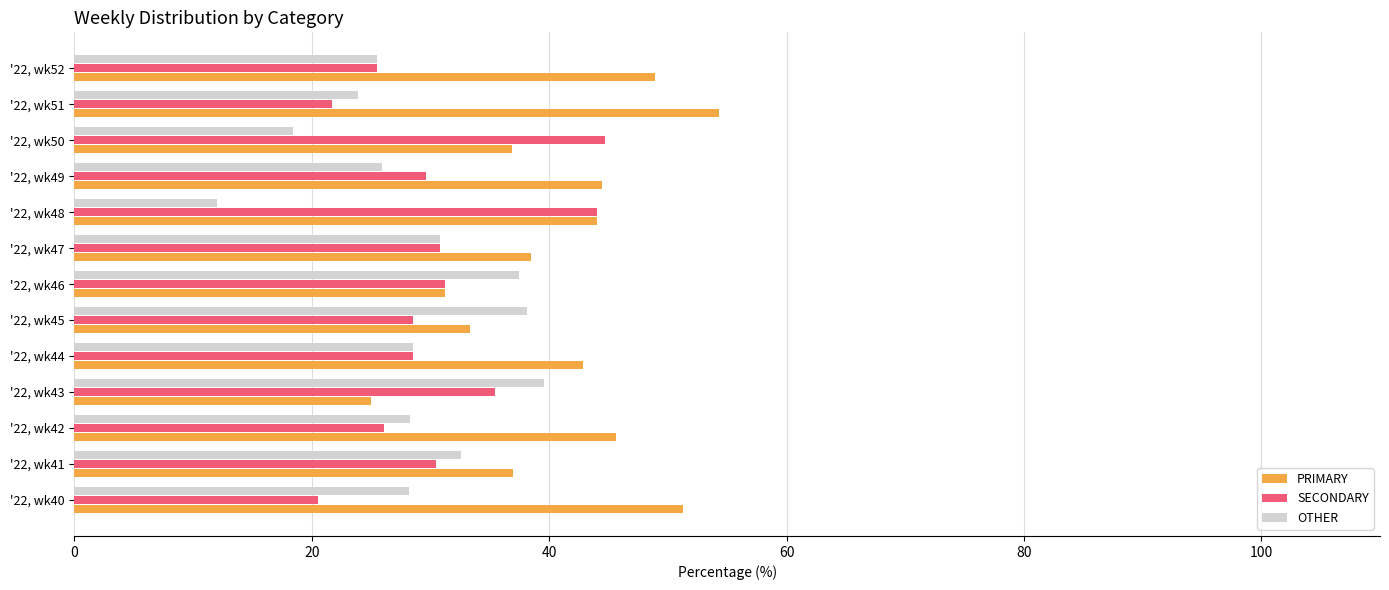

How many data points in PRIMARY are above 42?

7